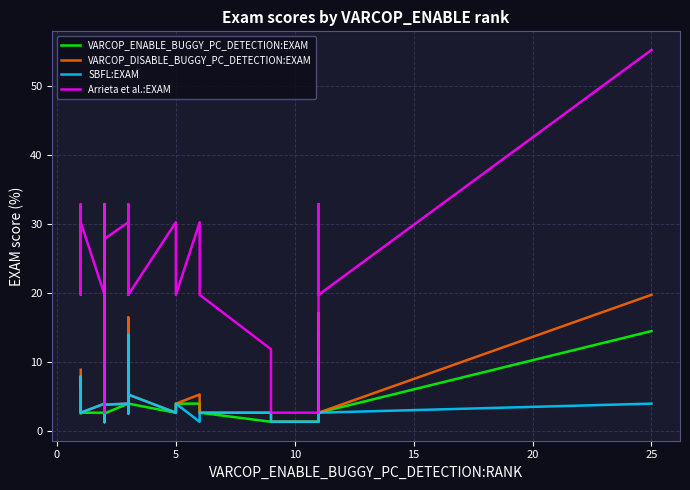

After their last crossing, which series has the higher values: VARCOP_DISABLE_BUGGY_PC_DETECTION:EXAM or VARCOP_ENABLE_BUGGY_PC_DETECTION:EXAM?

VARCOP_DISABLE_BUGGY_PC_DETECTION:EXAM